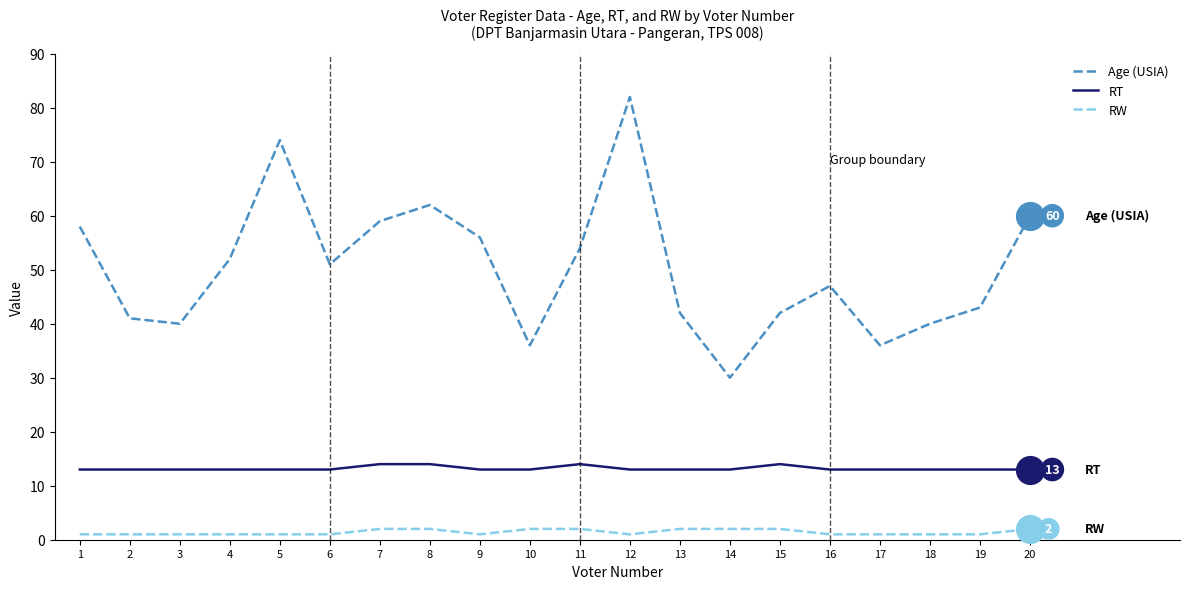

Is the value of Age (USIA) at 16 greater than the value of RT at 11?

Yes